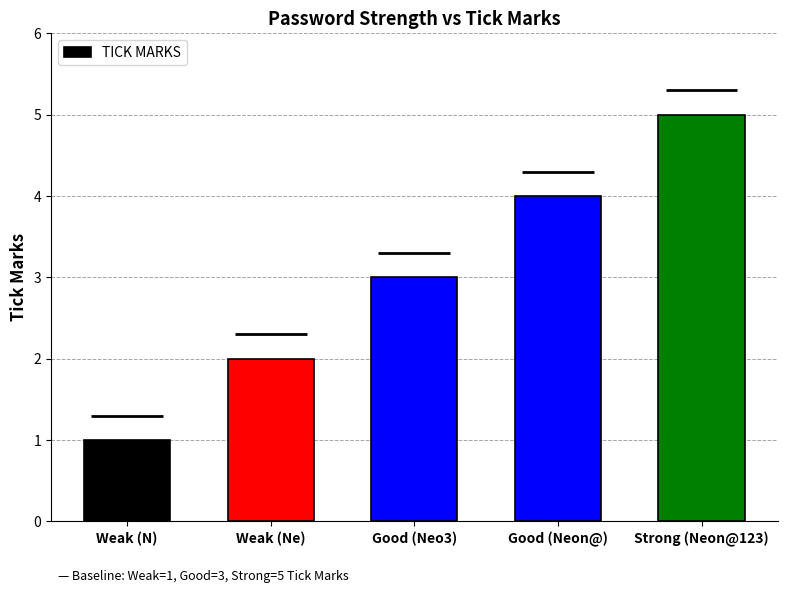

Where does the data first go above 3?

Good (Neon@)